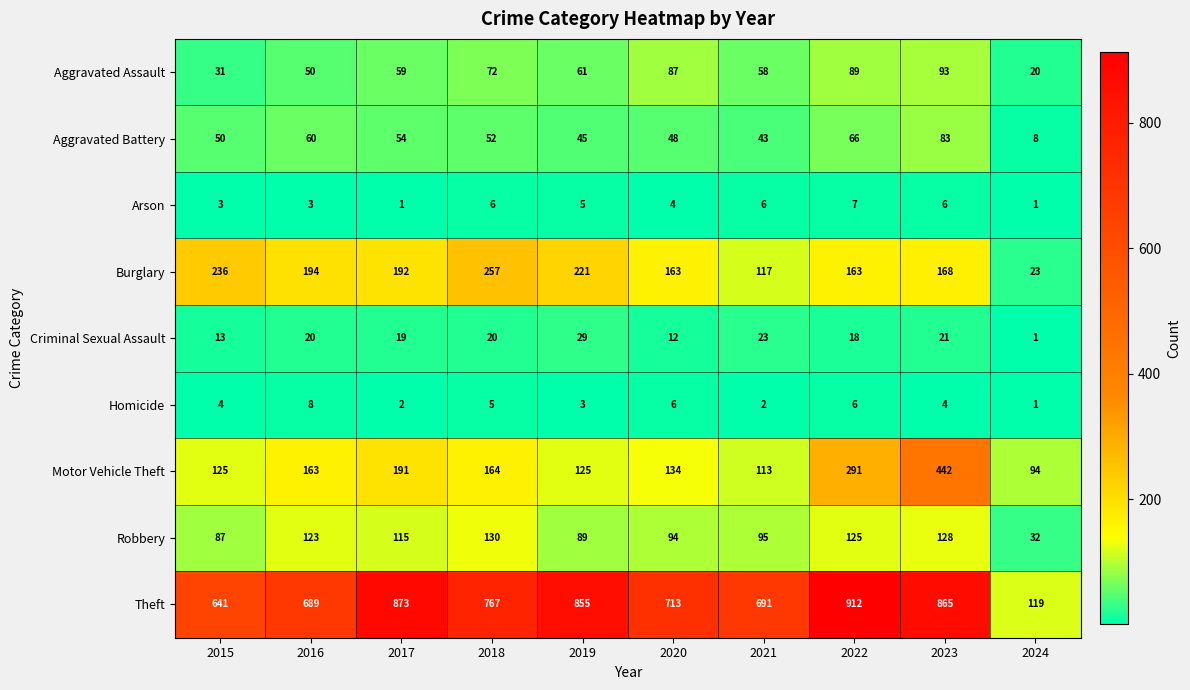

At which category is the sum across all series the highest?

2023